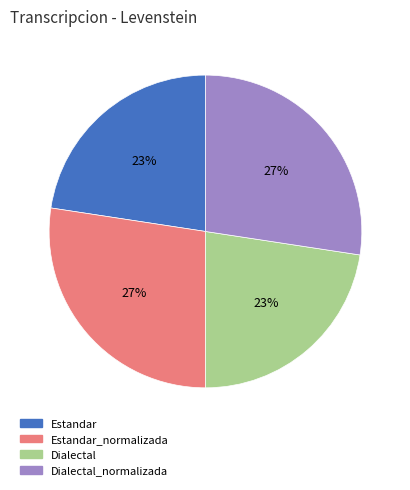

How many slices are in this pie chart?

4